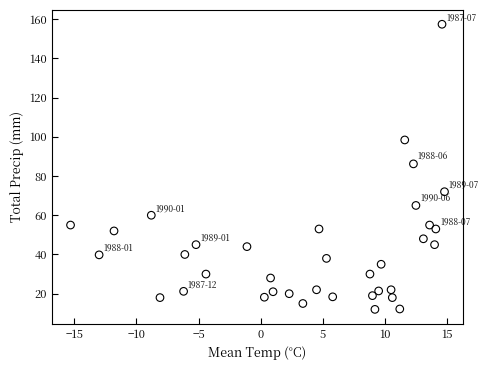

What Y value in the scatter plot is closest to 84?

86.2